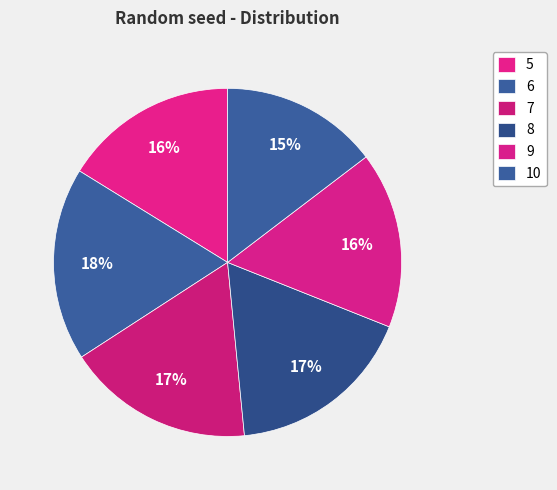

Rank the categories by value from highest to lowest.

6, 8, 7, 9, 5, 10